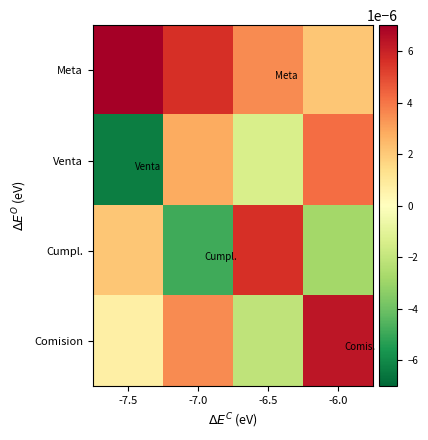

Rank the series by their maximum value, from highest to lowest.

Meta, Comision, Cumpl., Venta